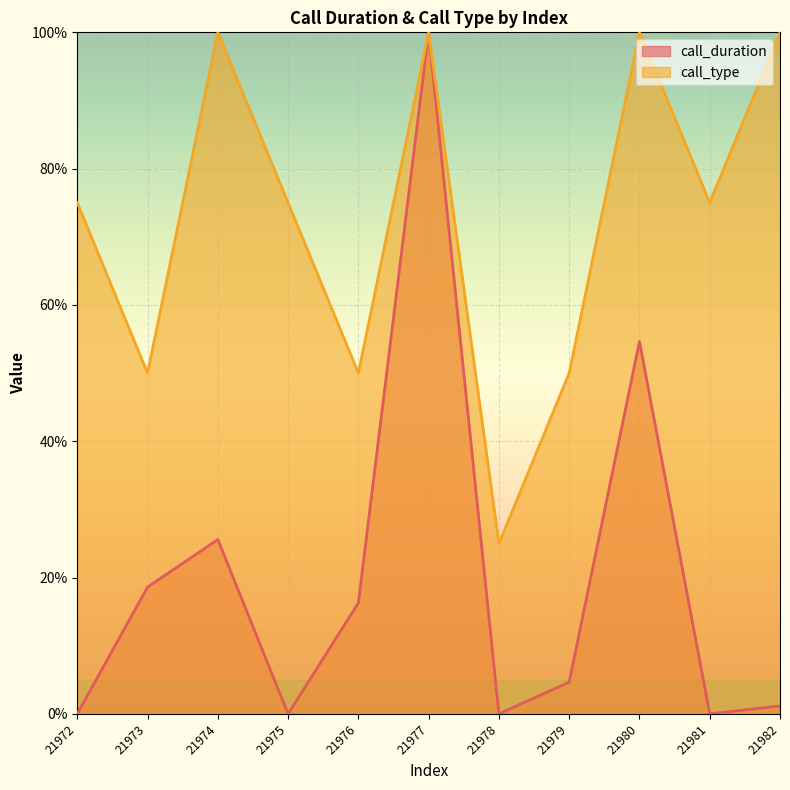

Between 21978 and 21979, which series saw the biggest shift?

call_type